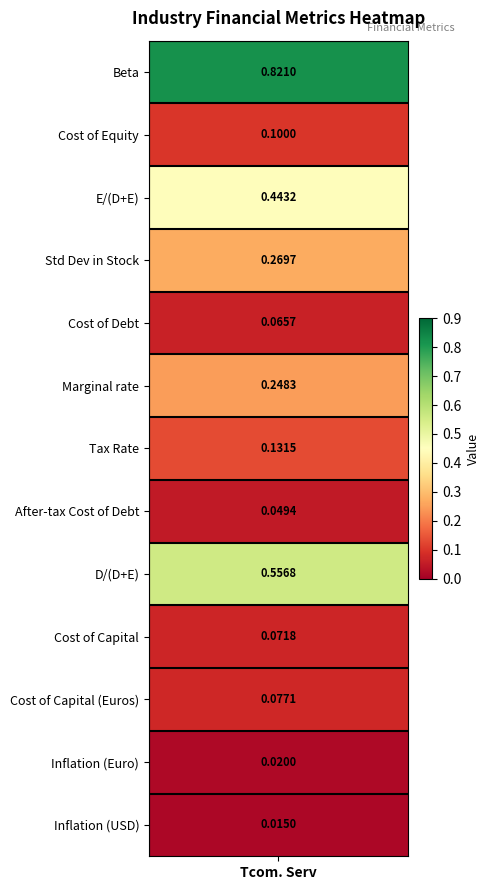

What is the change in value from 0 to 11?

-0.8